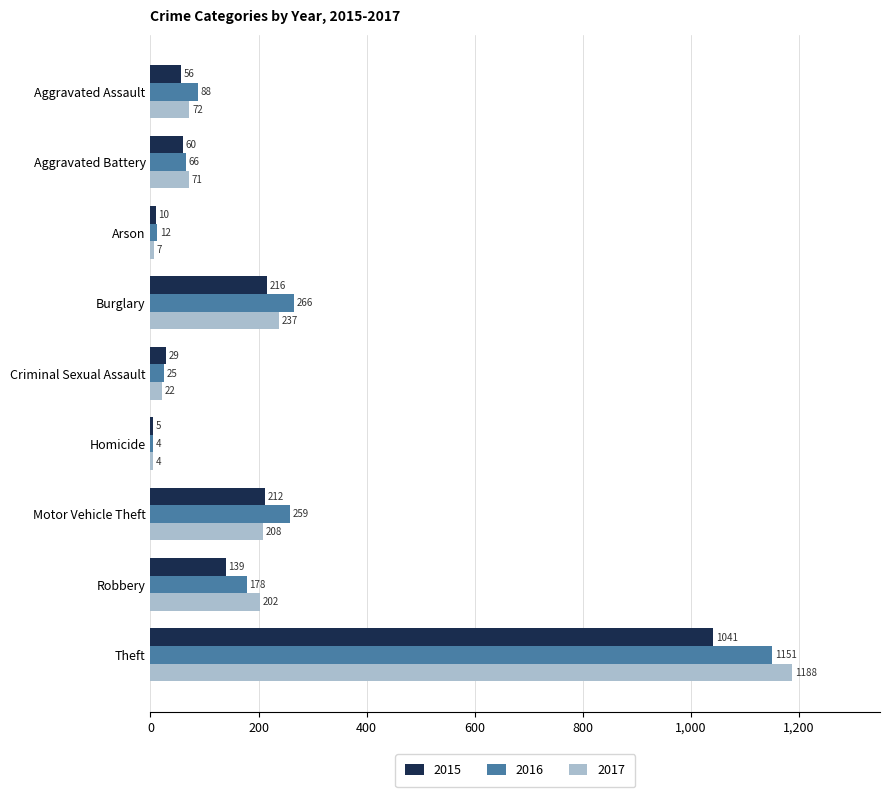

Between Robbery and Theft, which series saw the biggest shift?

2017